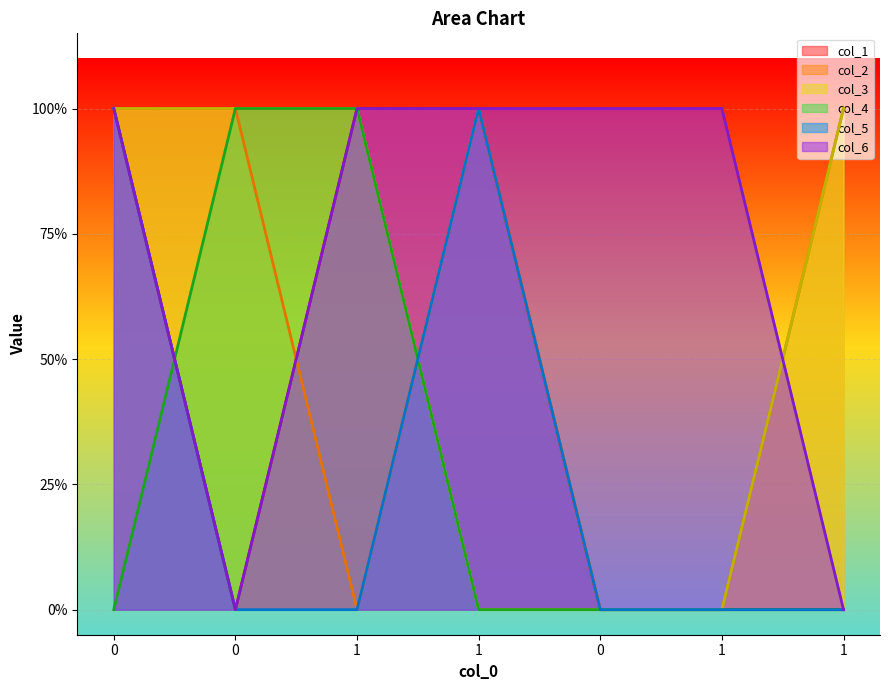

Rank the series at 0 from highest to lowest value.

col_1, col_2, col_3, col_5, col_6, col_4